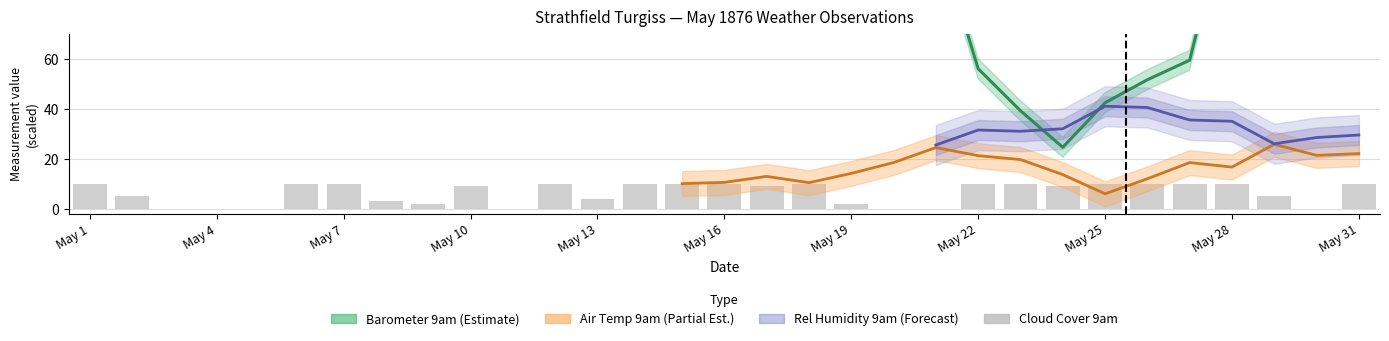

Count the values in the range 2 to 10.

24